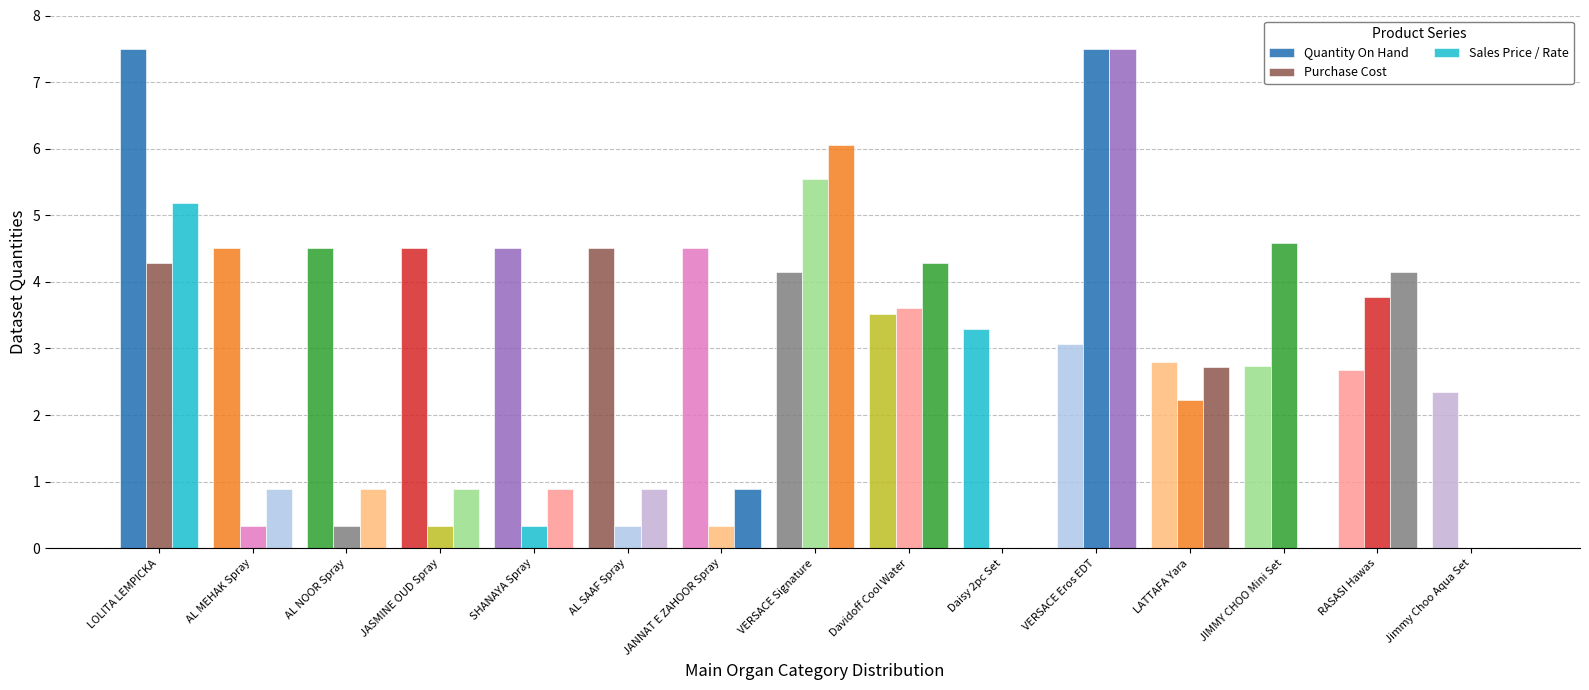

Which series has the largest total across all categories?

Quantity On Hand